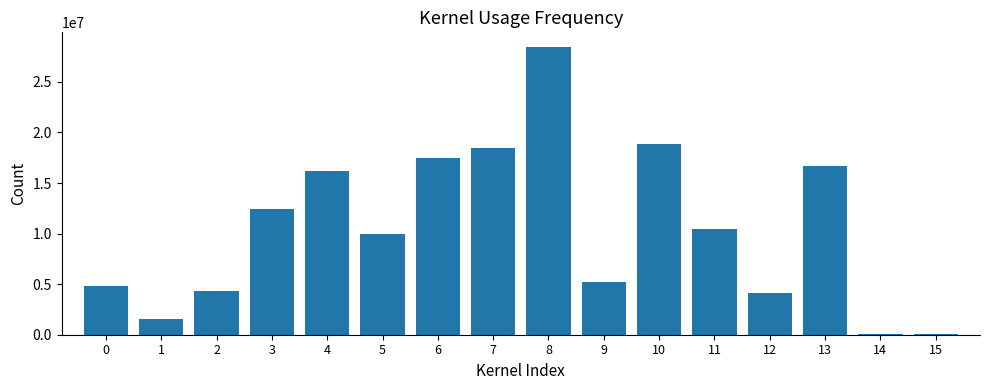

What is the maximum value shown in the chart?

28475806.4